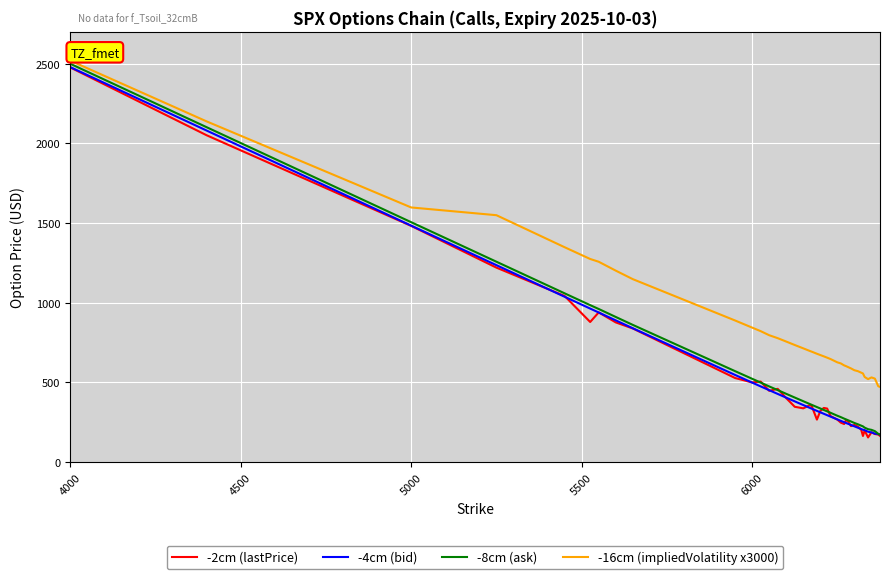

What is the greatest value displayed?

2519.7